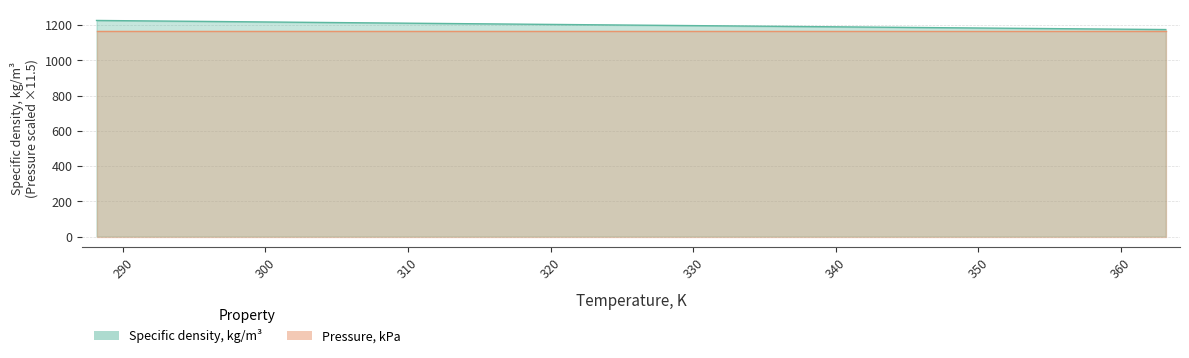

Which has a higher value, 298.15 or 328.15?

298.15